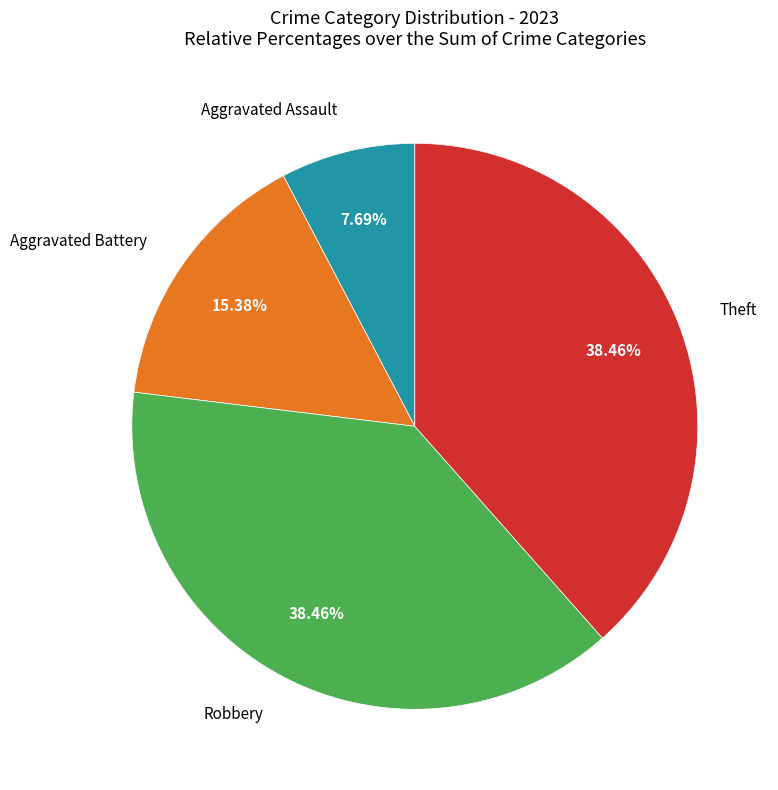

Does any single category account for the majority?

No